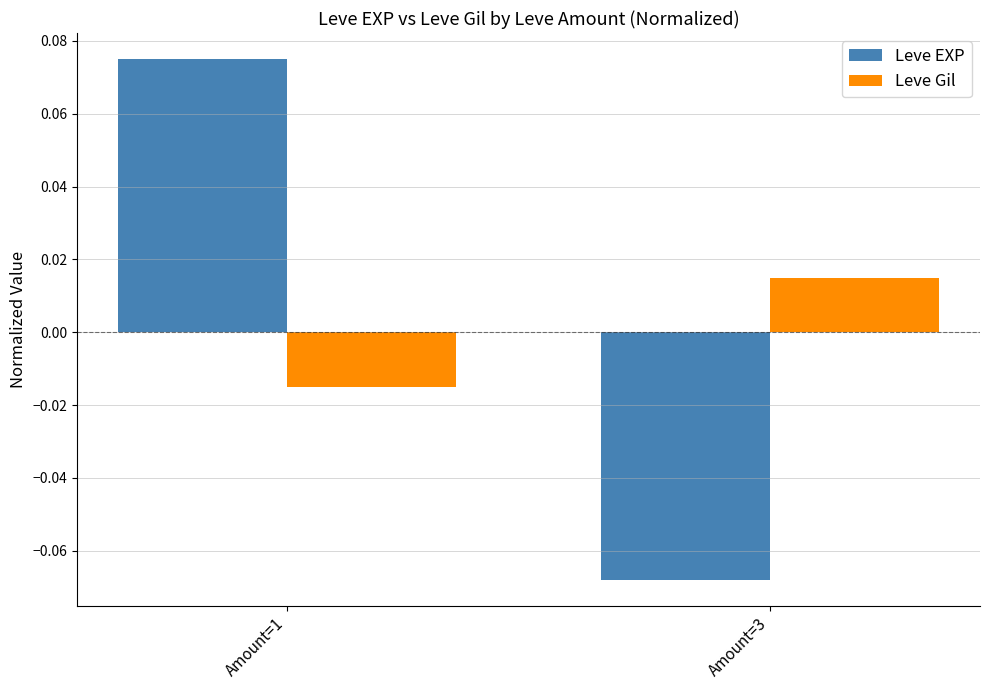

The value of Leve EXP at Amount=1 is 0.0. True or false?

False